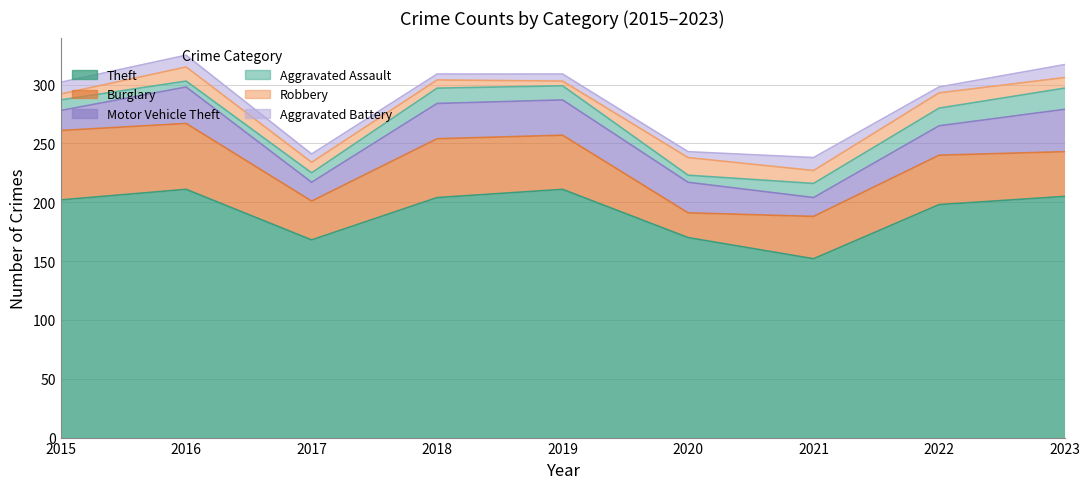

What is the maximum value shown in the chart?

211